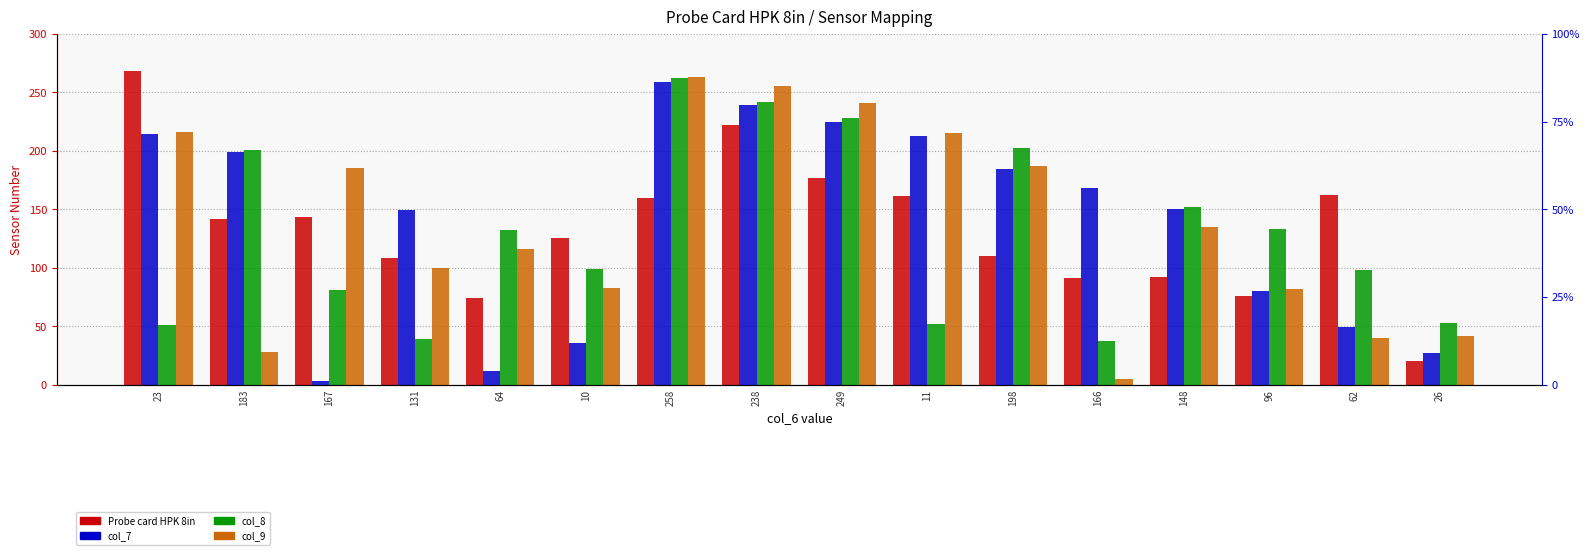

Is the value of col_9 at 131 greater than the value of col_7 at 23?

No